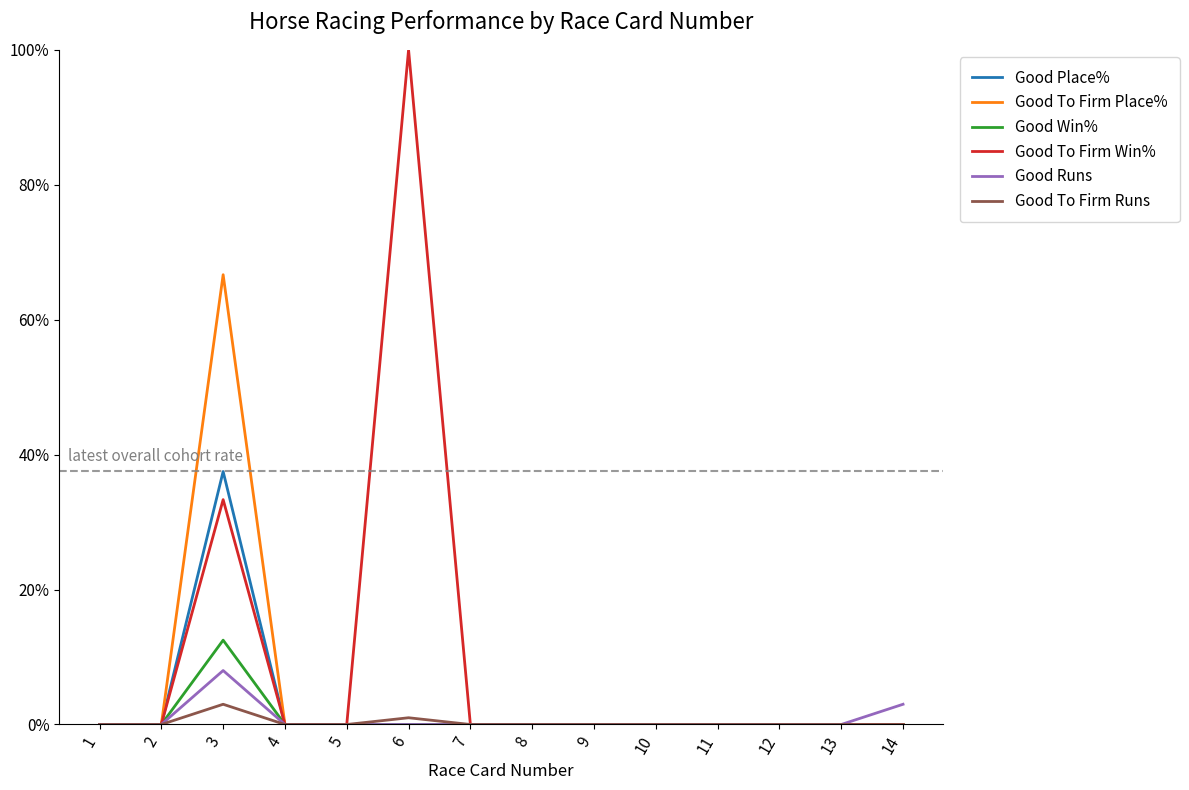

What are all the series names shown in the legend?

Good Place%, Good To Firm Place%, Good Win%, Good To Firm Win%, Good Runs, Good To Firm Runs